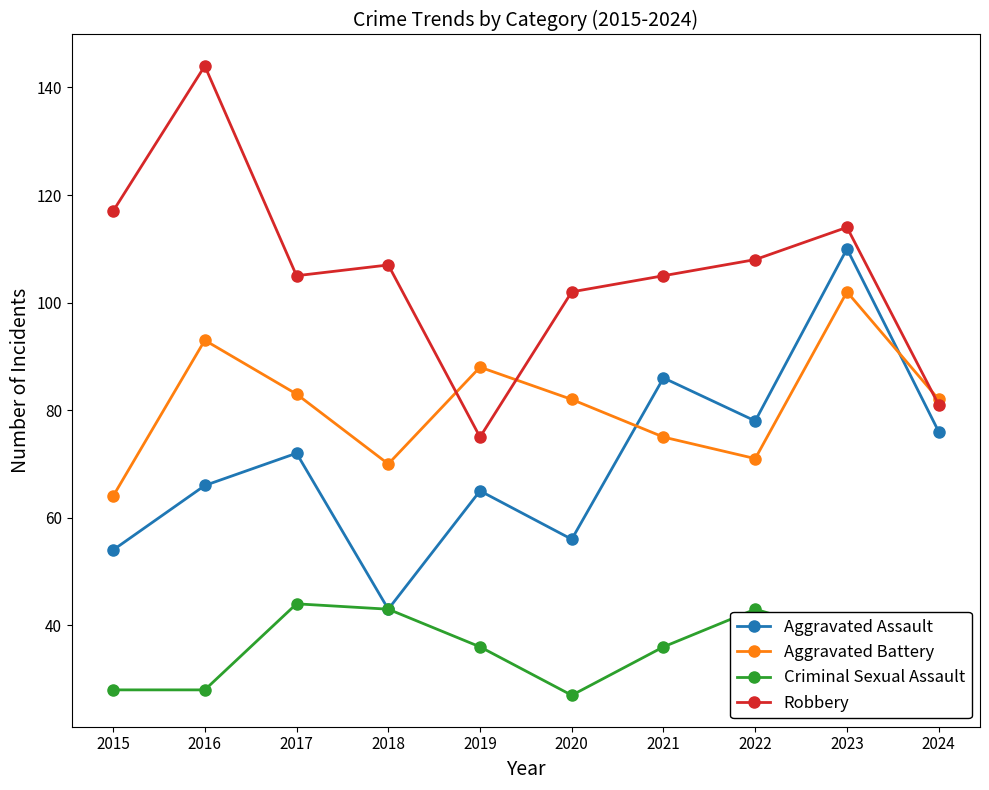

True or false: Aggravated Battery and Aggravated Assault intersect in this chart.

True